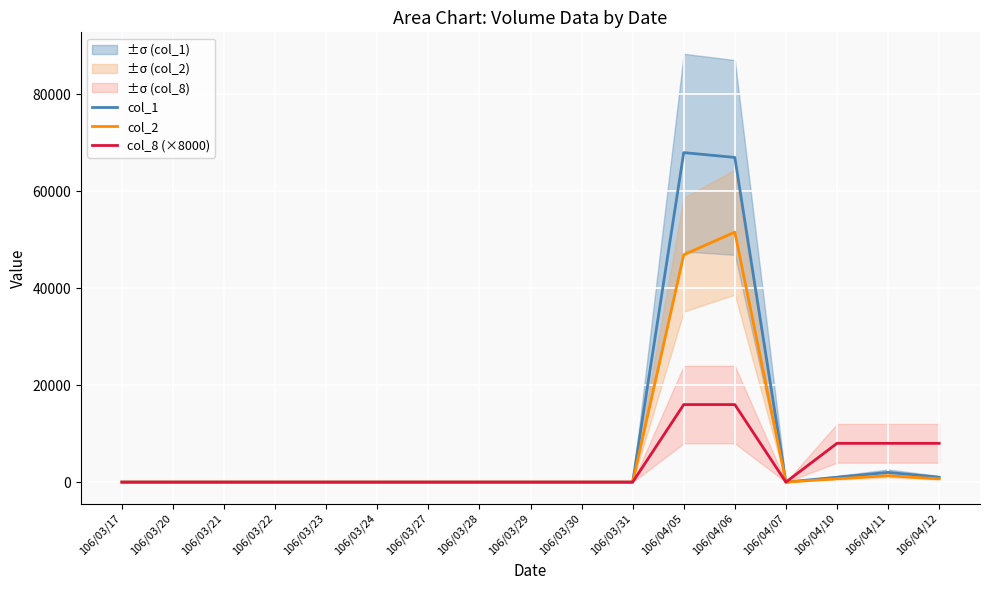

True or false: col_2 has a value of 0 at 106/03/30.

True